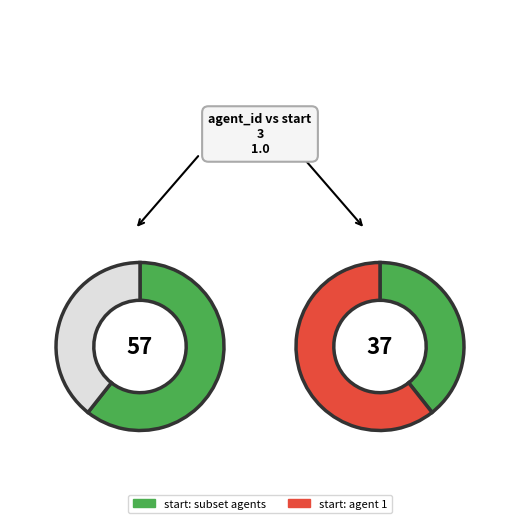

Which slice is the largest?

1